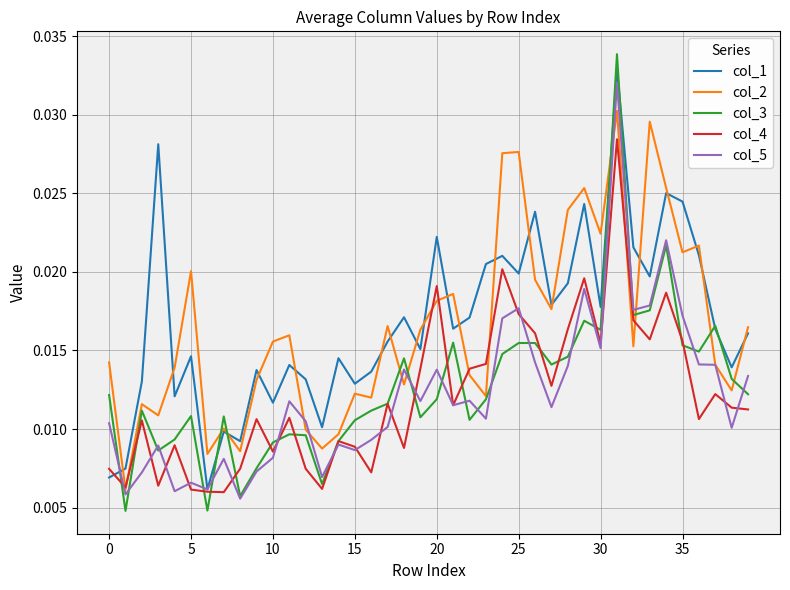

How many lines are shown in the chart?

5